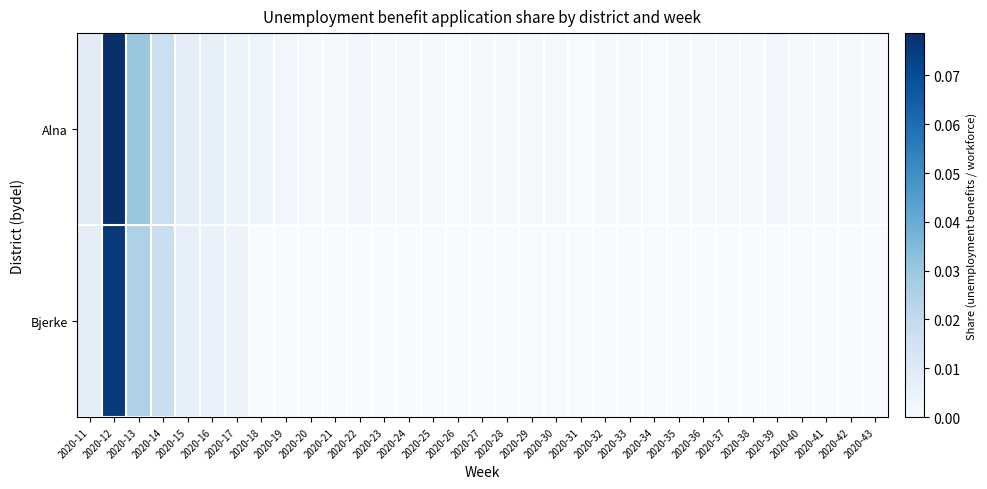

How many series are shown in this chart?

2